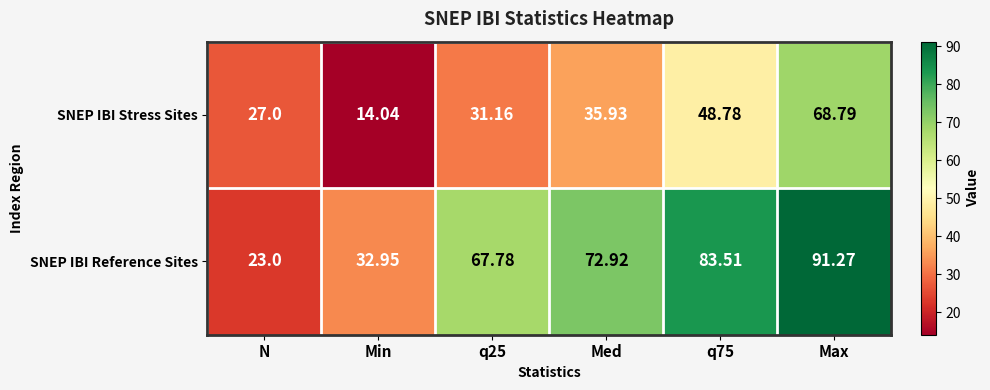

Rank the series by their average value, from lowest to highest.

SNEP IBI Stress Sites, SNEP IBI Reference Sites